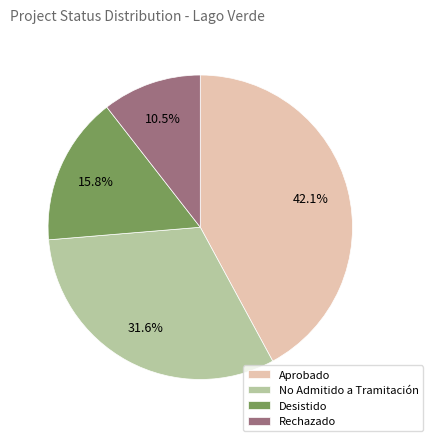

Is it true that Aprobado is 34% of the pie?

False